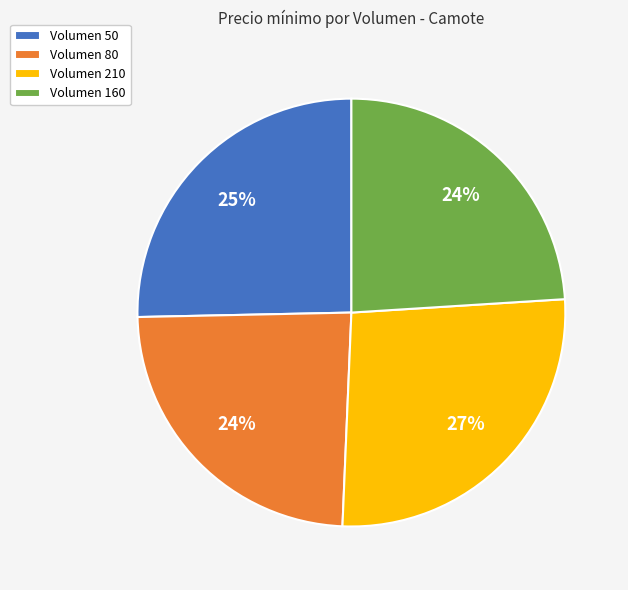

Is there any slice that represents more than half of the pie?

No